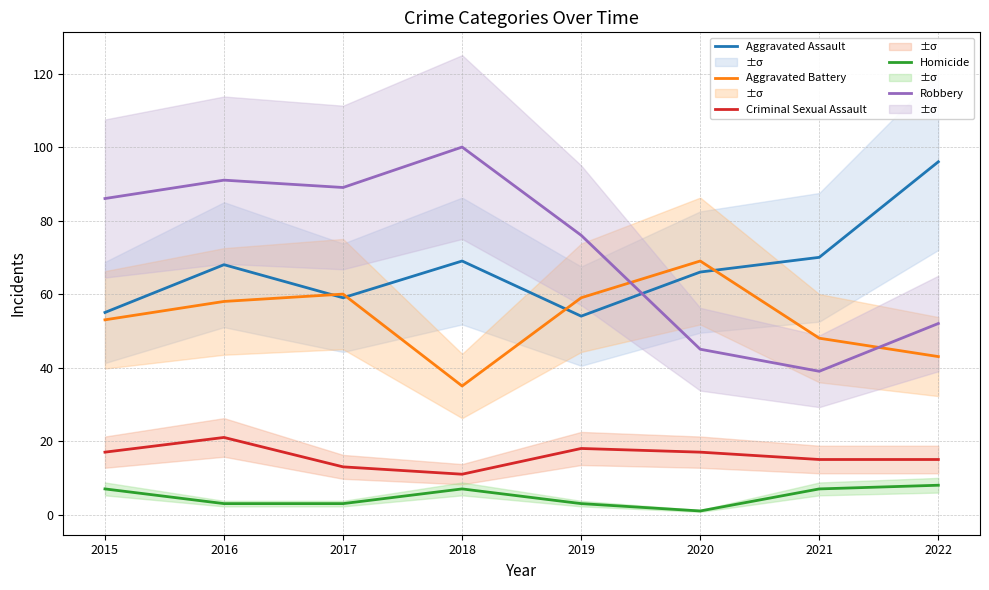

At which label does Aggravated Assault reach its peak?

2022